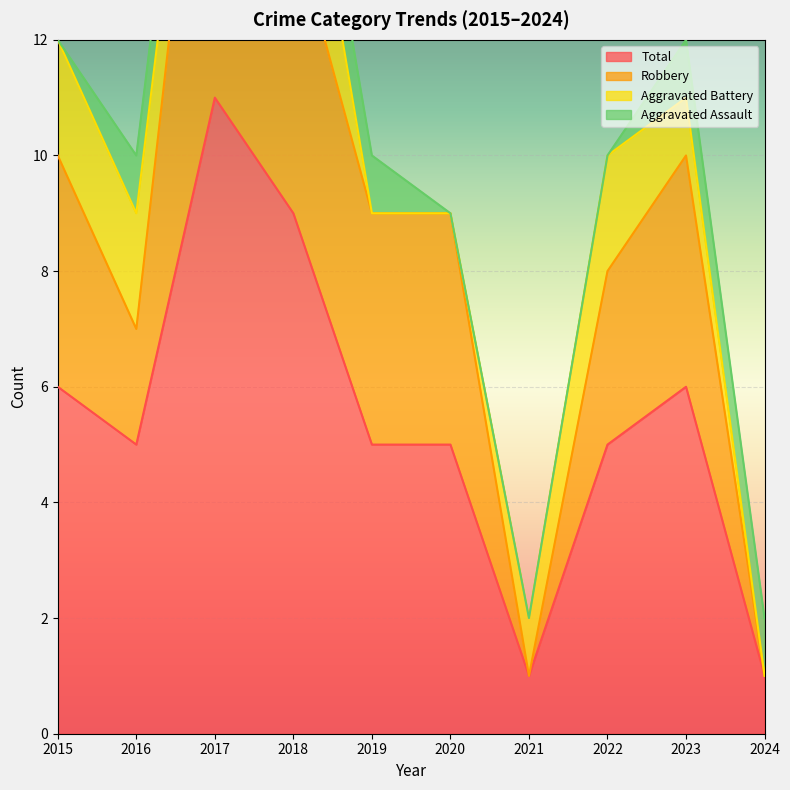

At which category is the sum across all series the highest?

2017